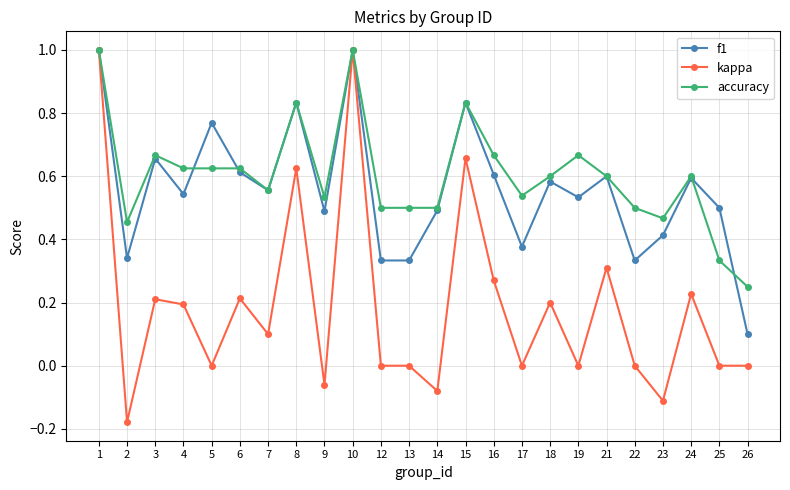

How many categories are shown in the chart?

24